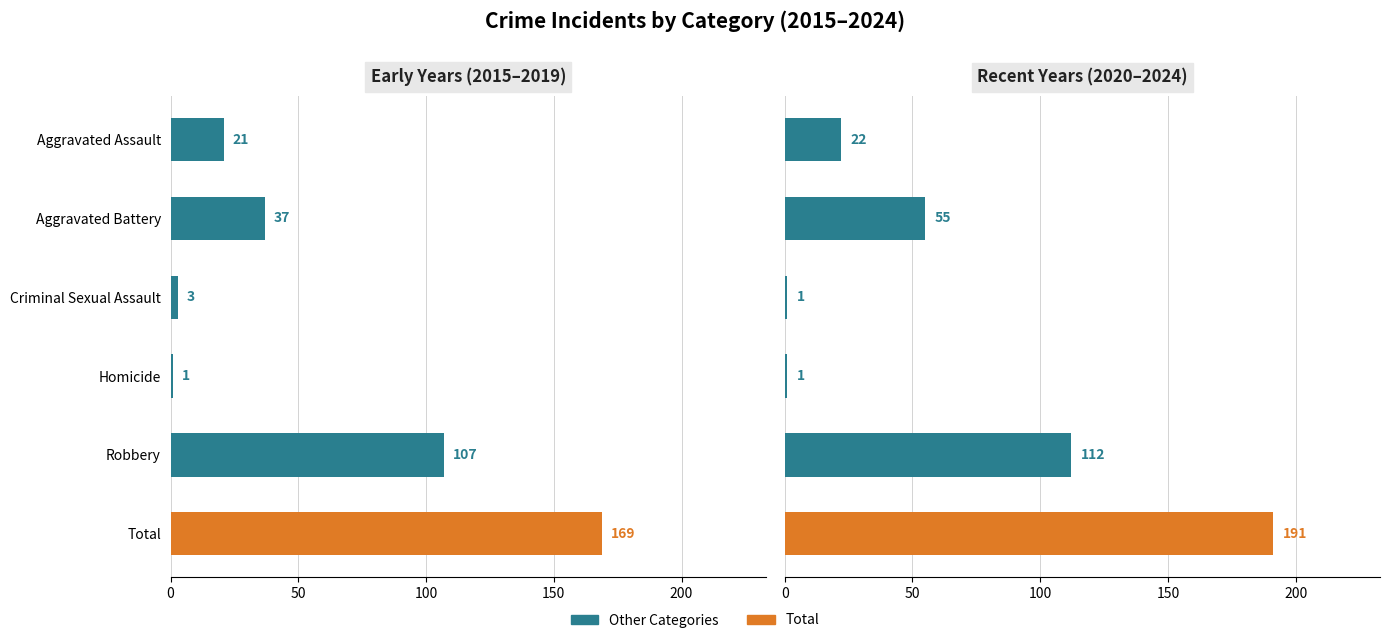

List the series in order of their overall mean, highest first.

Recent Years (2020–2024), Early Years (2015–2019)